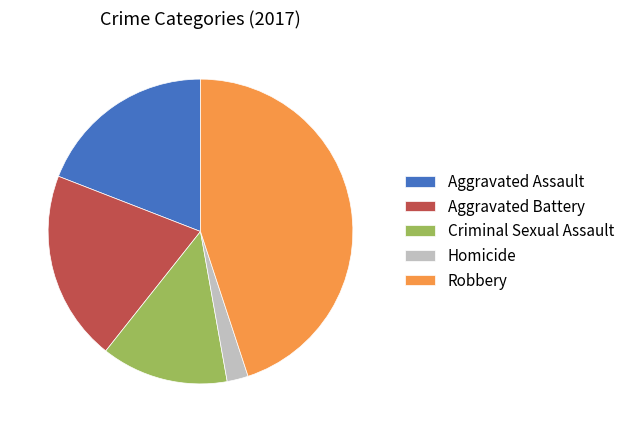

True or false: Criminal Sexual Assault accounts for 23% of the total.

False